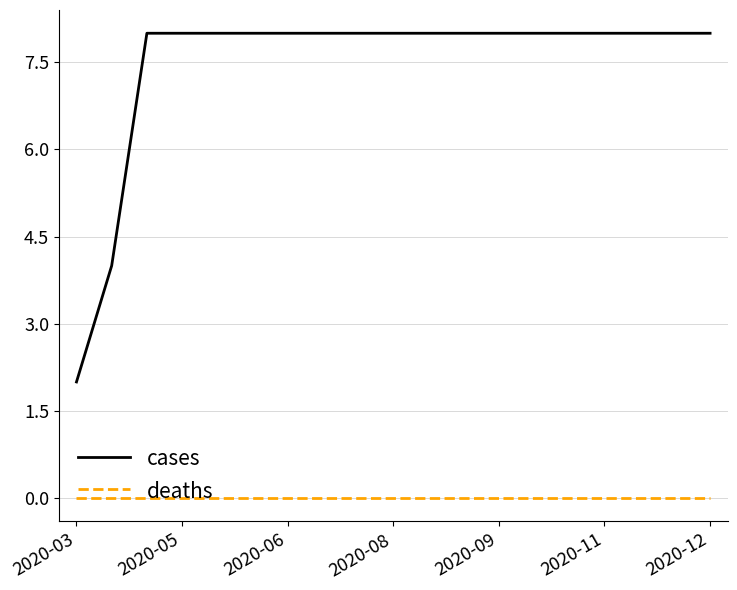

Which series has the largest total across all categories?

cases